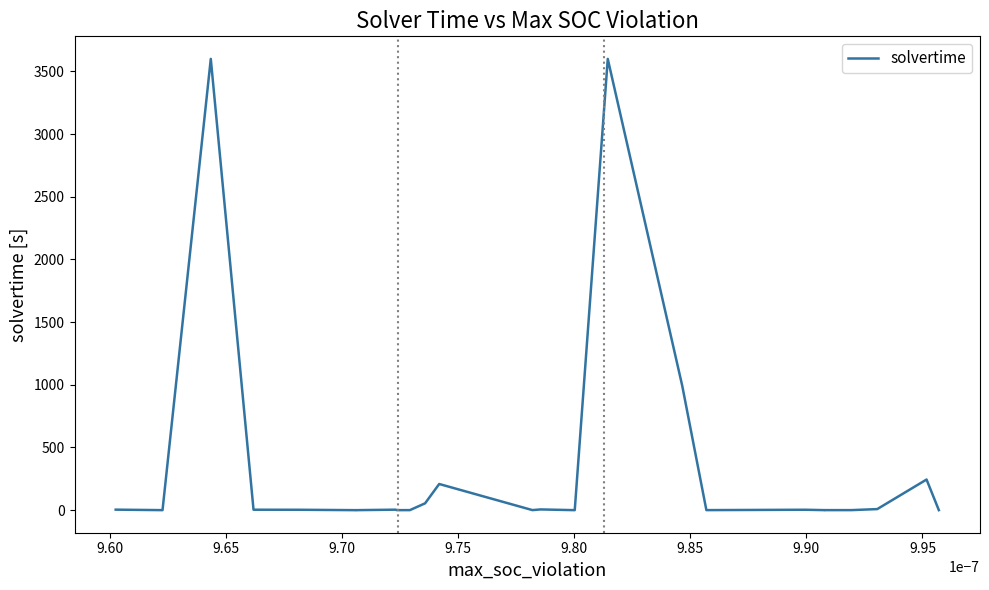

How many lines are shown in the chart?

1